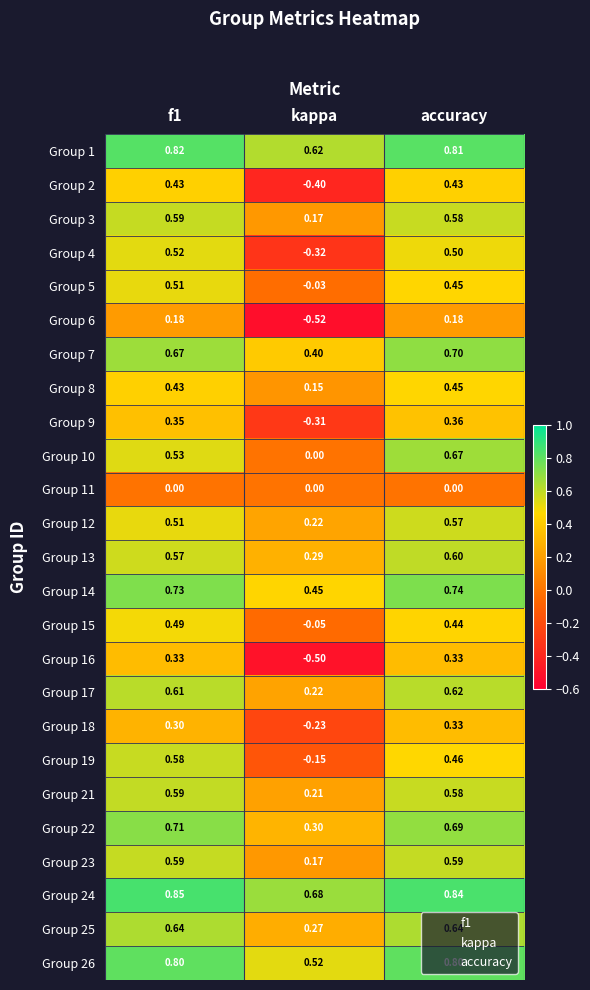

How many data points in Group 5 are less than 0?

1